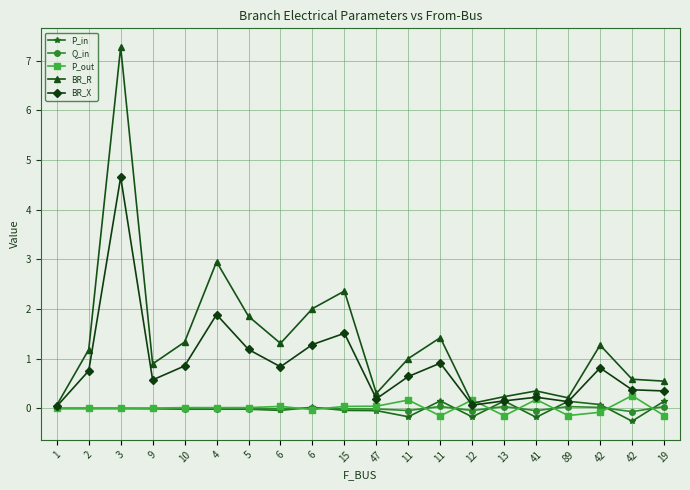

Where is the first local maximum for P_out?

10